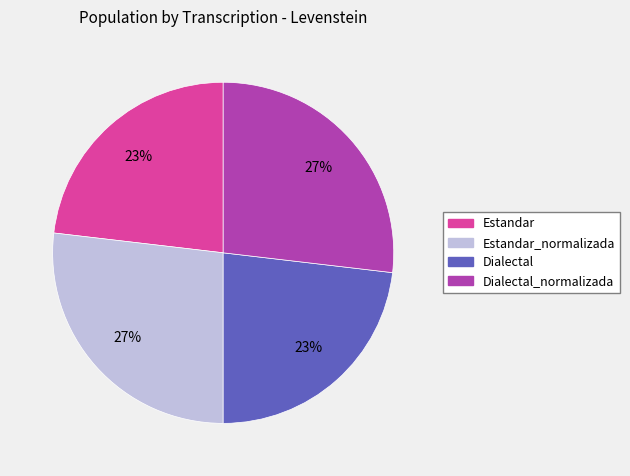

Is there a majority slice in this chart?

No